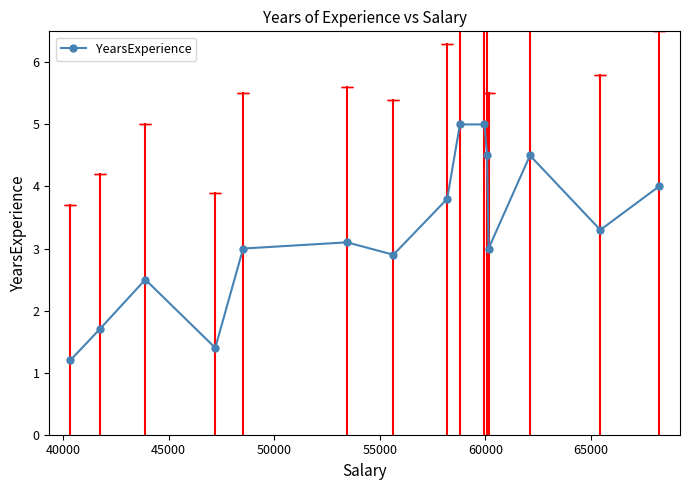

Reading left to right, list all the values displayed in this chart.

1.2	1.7	2.5	1.4	3.0	3.1	2.9	3.8	5.0	5.0	4.5	3.0	4.5	3.3	4.0